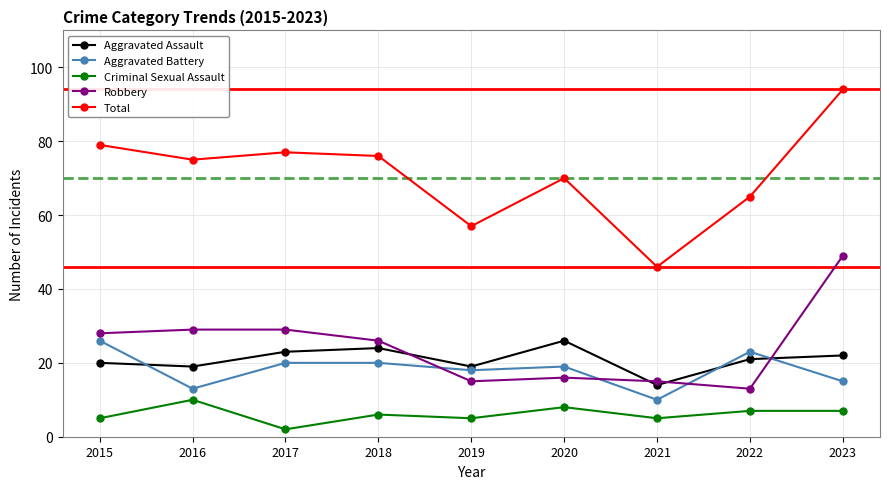

Rank the series at 2022 from highest to lowest value.

Total, Aggravated Battery, Aggravated Assault, Robbery, Criminal Sexual Assault